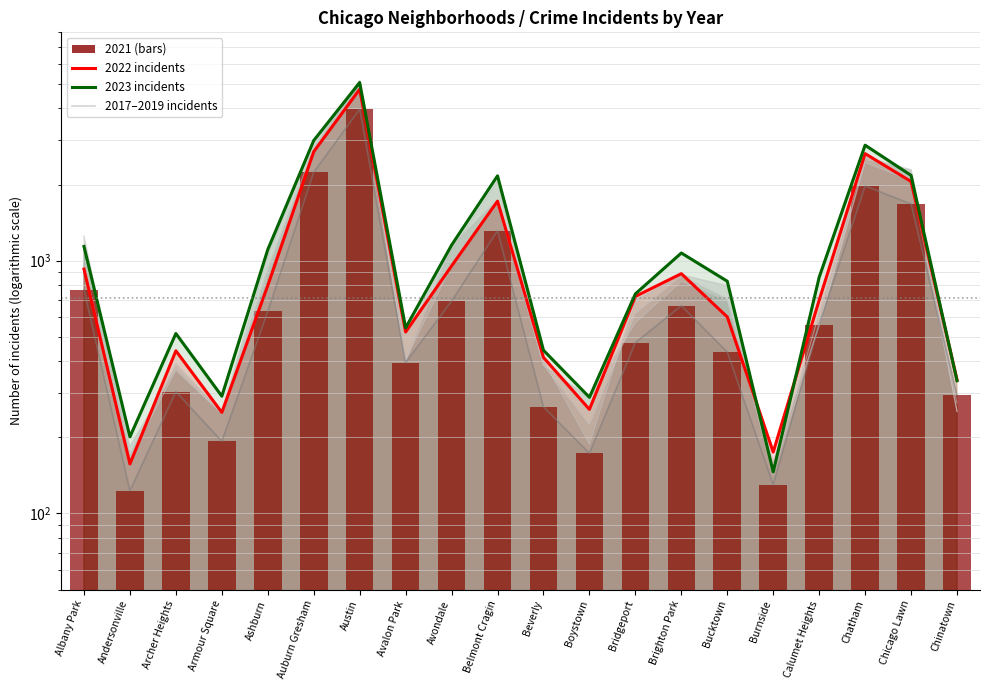

Read the 2022 incidents value at Andersonville, to the nearest 100.

200